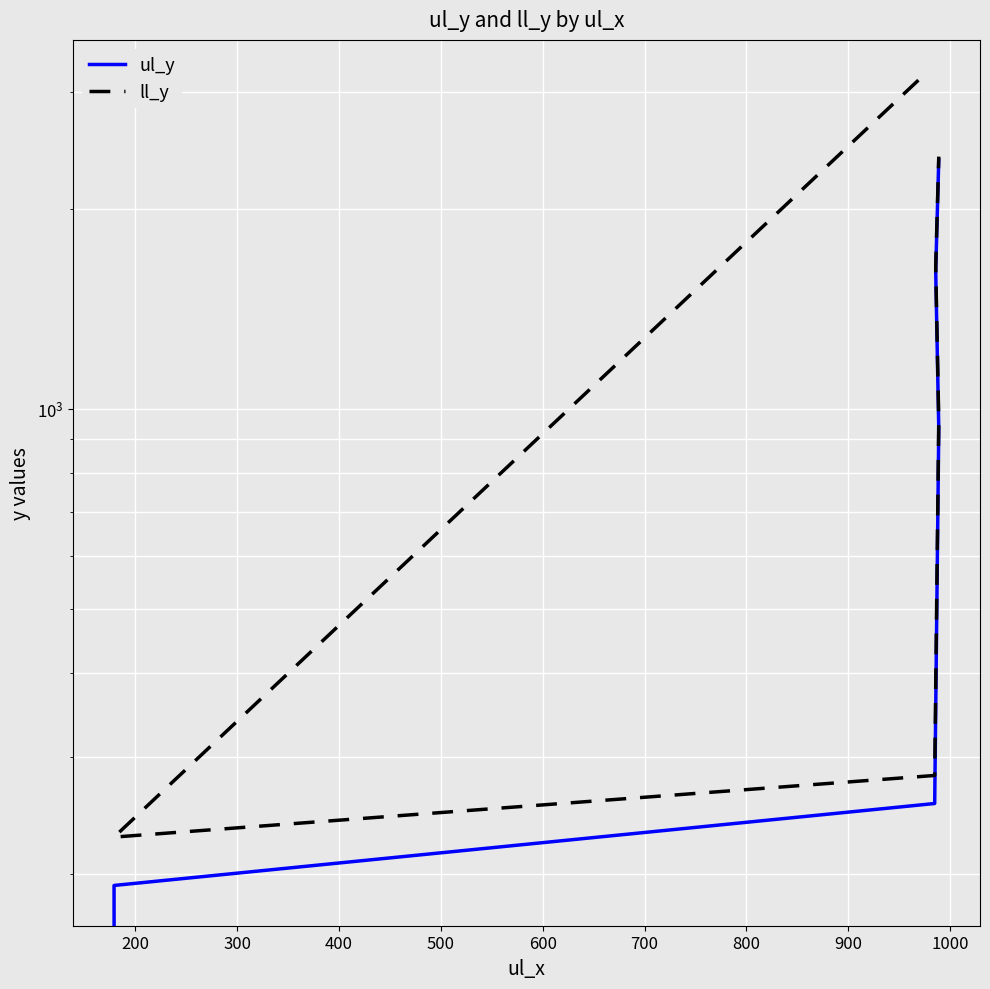

What is the value of the ll_y point at the 6th from the left?

2395